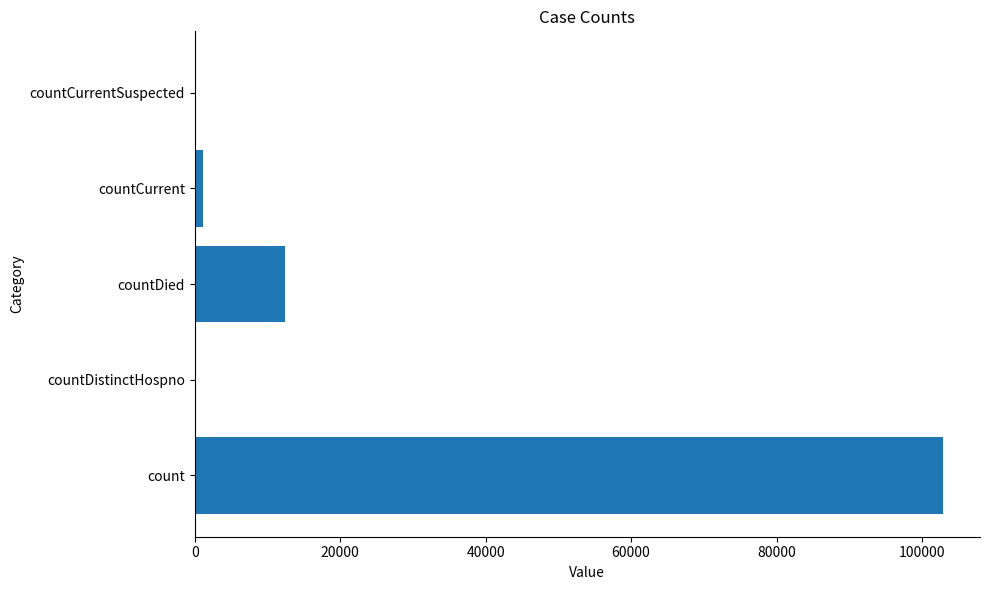

At which label is the value closest to 51414?

countDied